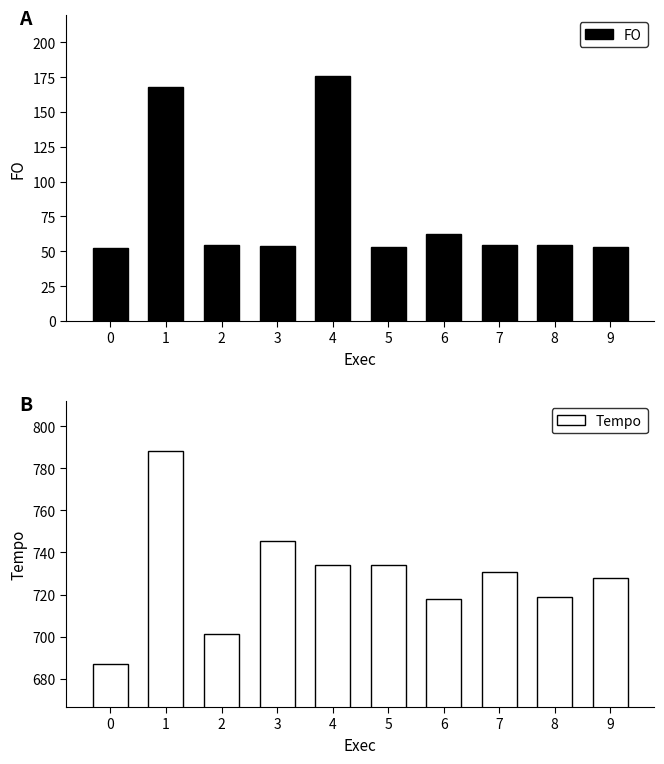

At how many categories does at least one series exceed 153?

10